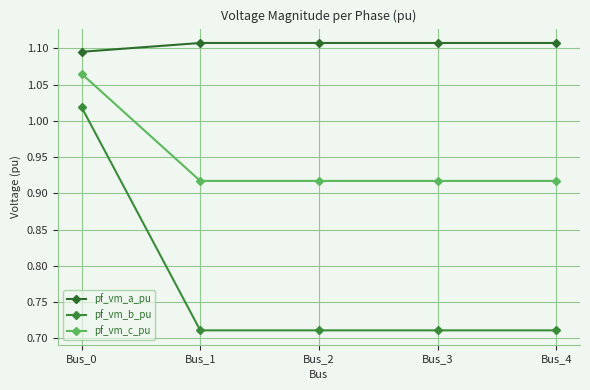

How many pf_vm_a_pu values are between 1 and 2?

5